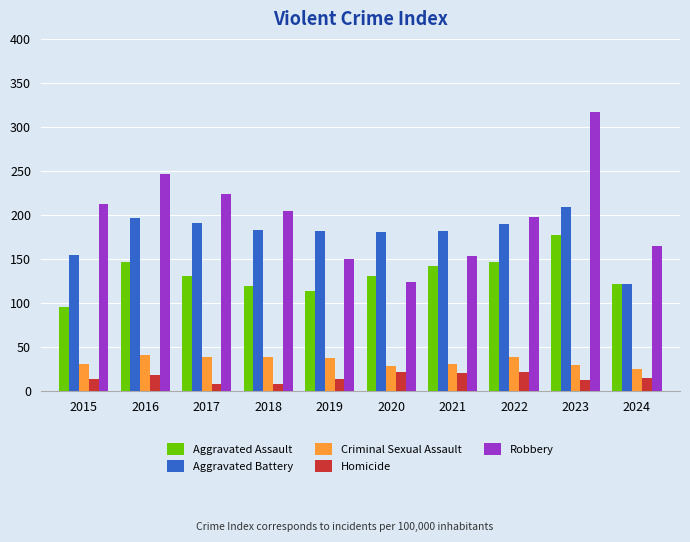

What is the difference between the highest and lowest values at 2022?

177